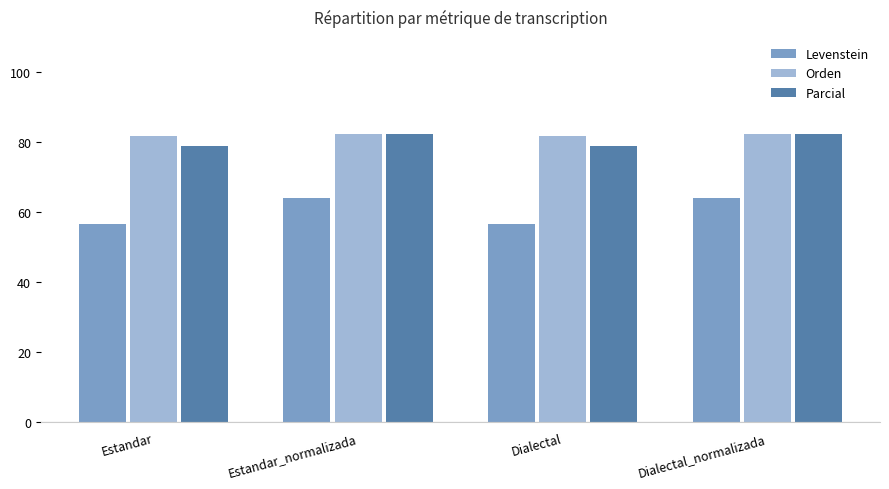

What is the sum of all Levenstein values?

241.0